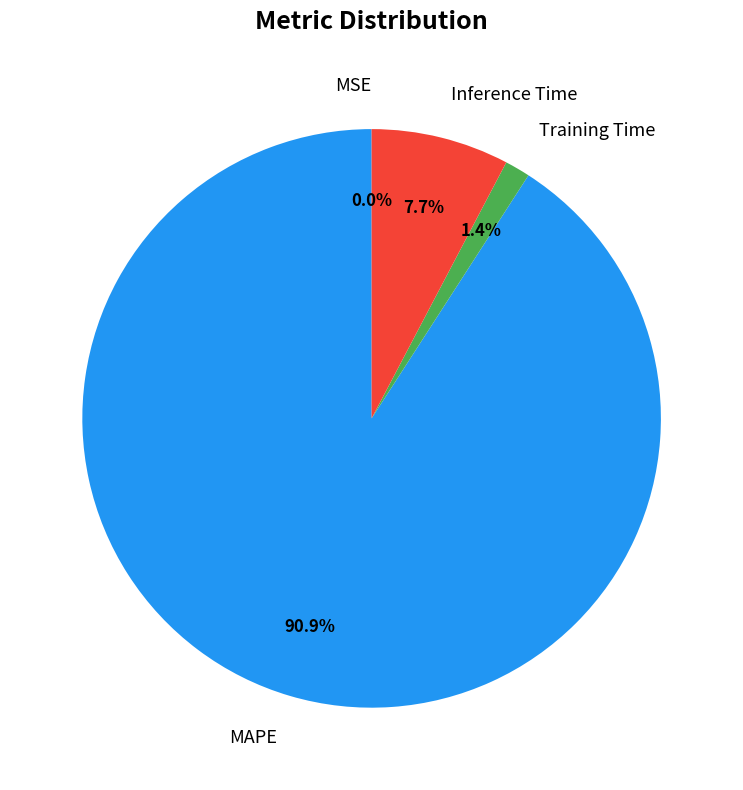

To the nearest percent, what is the difference between the largest and smallest slice percentages?

91%